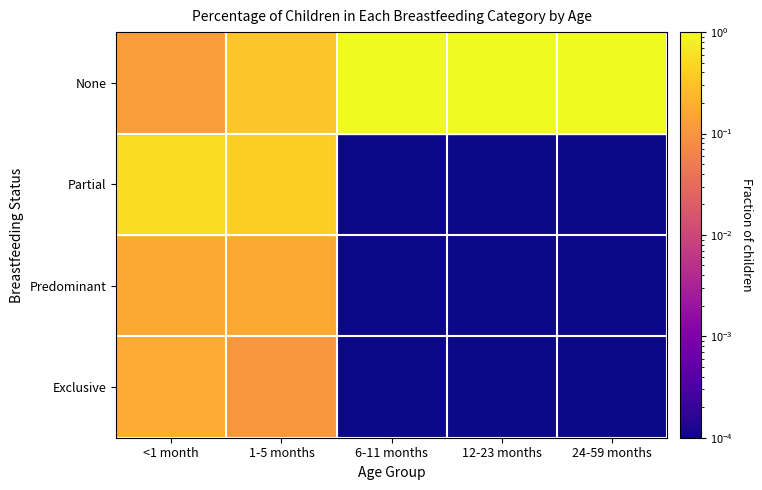

Reading left to right, what are all the values shown in this chart?

Exclusive: <1 month=0.2	1-5 months=0.1	6-11 months=0.0	12-23 months=0.0	24-59 months=0.0
Predominant: <1 month=0.2	1-5 months=0.2	6-11 months=0.0	12-23 months=0.0	24-59 months=0.0
Partial: <1 month=0.5	1-5 months=0.4	6-11 months=0.0	12-23 months=0.0	24-59 months=0.0
None: <1 month=0.1	1-5 months=0.3	6-11 months=1.0	12-23 months=1.0	24-59 months=1.0